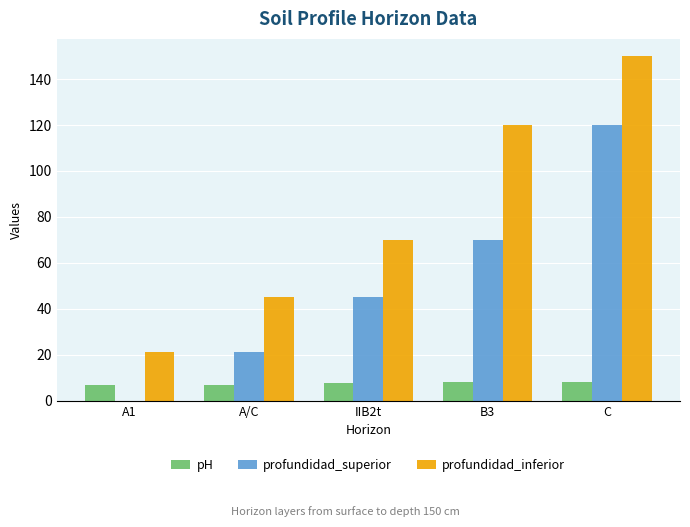

Between IIB2t and C, which series saw the biggest shift?

profundidad_inferior